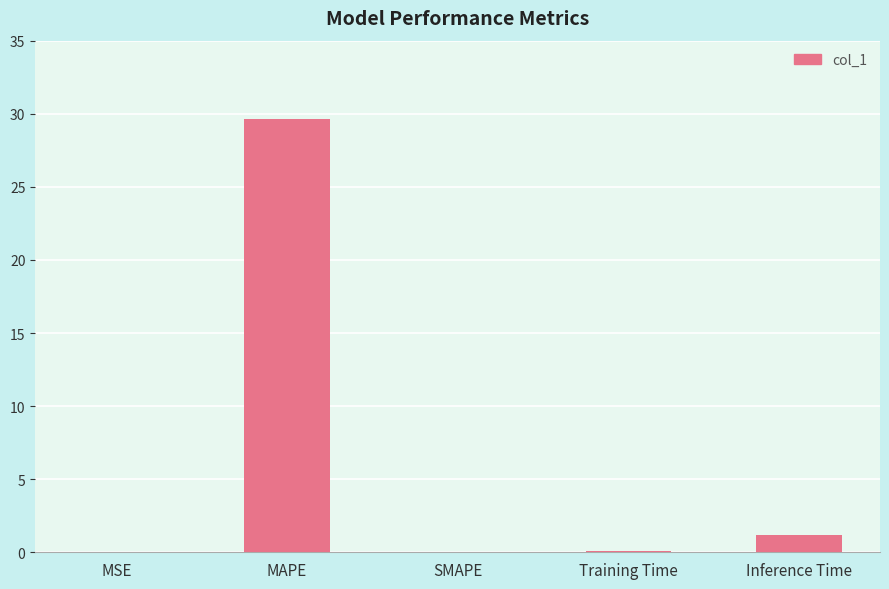

Which has a higher value, MSE or MAPE?

MAPE